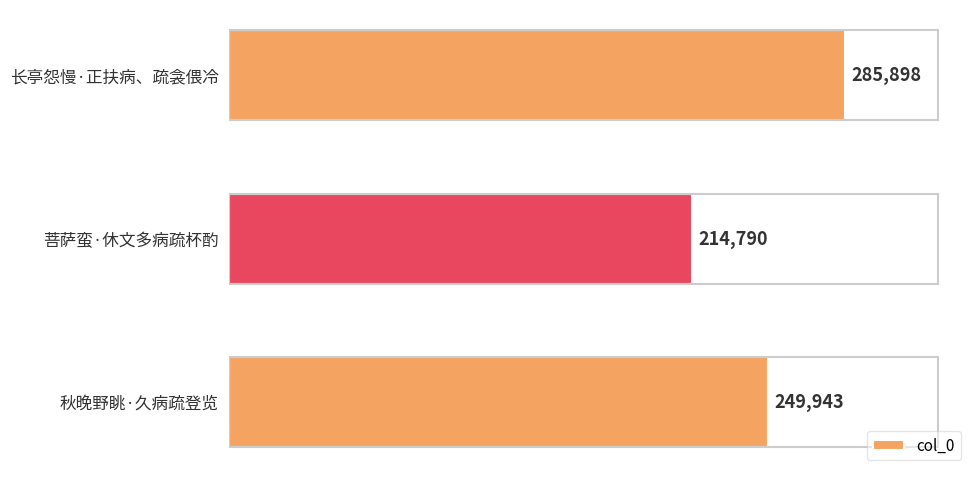

Are the bars grouped side by side (vs. stacked)?

No